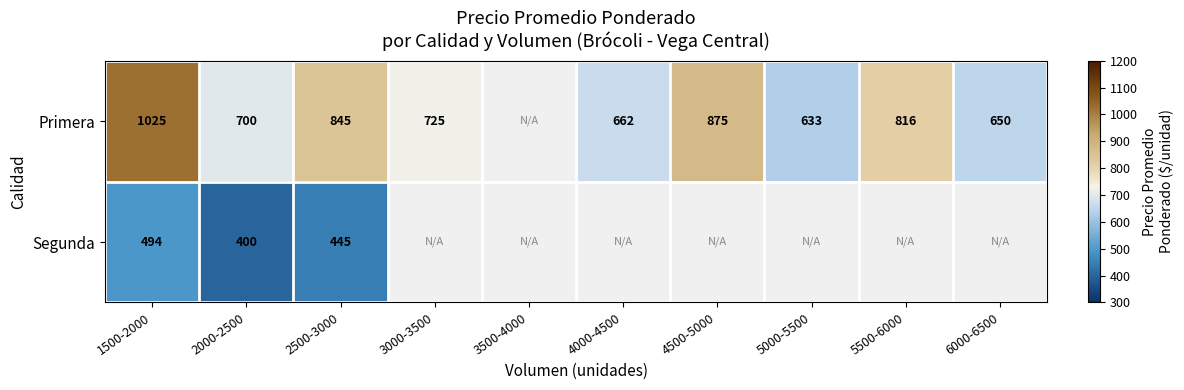

What is the sum of the Primera values at 3000-3500 and 5000-5500?

1358